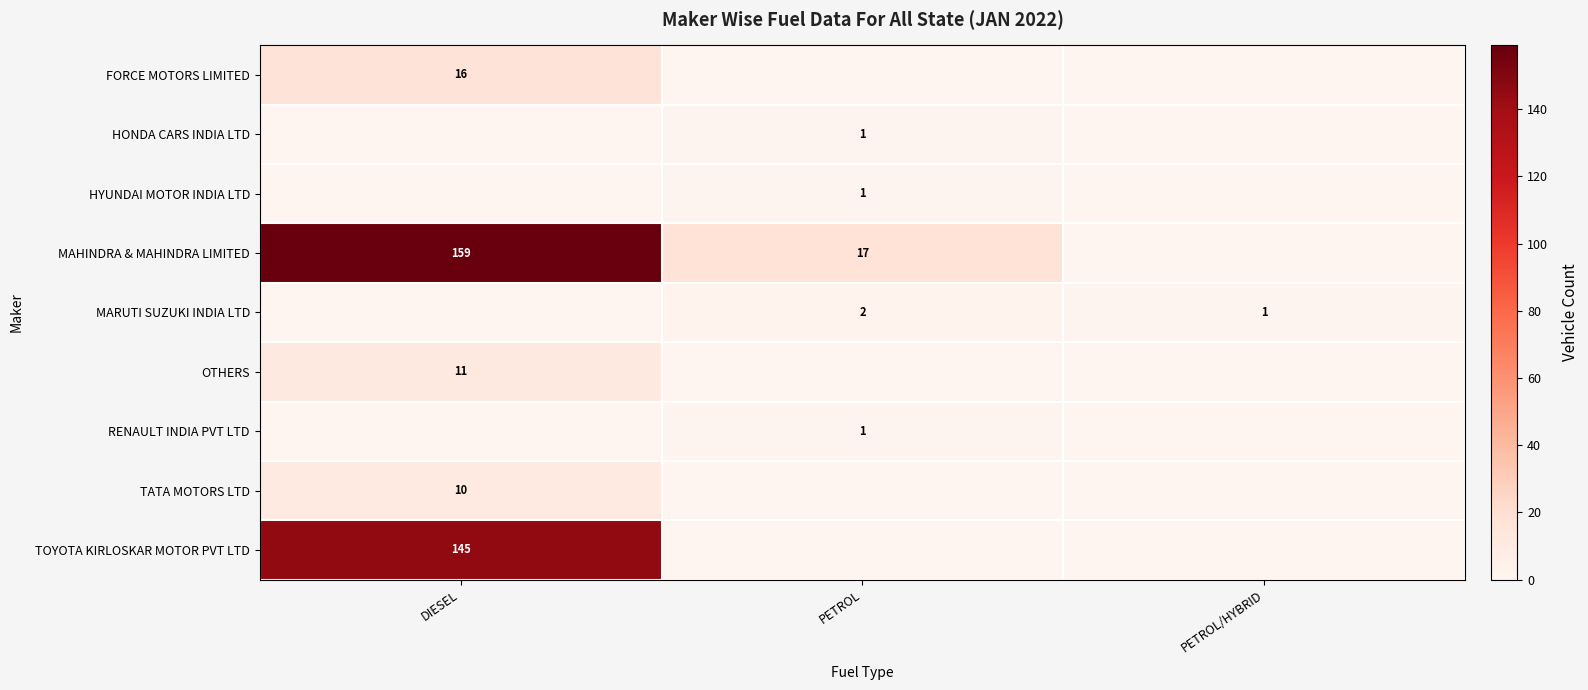

True or false: OTHERS has a value of 11 at DIESEL.

True